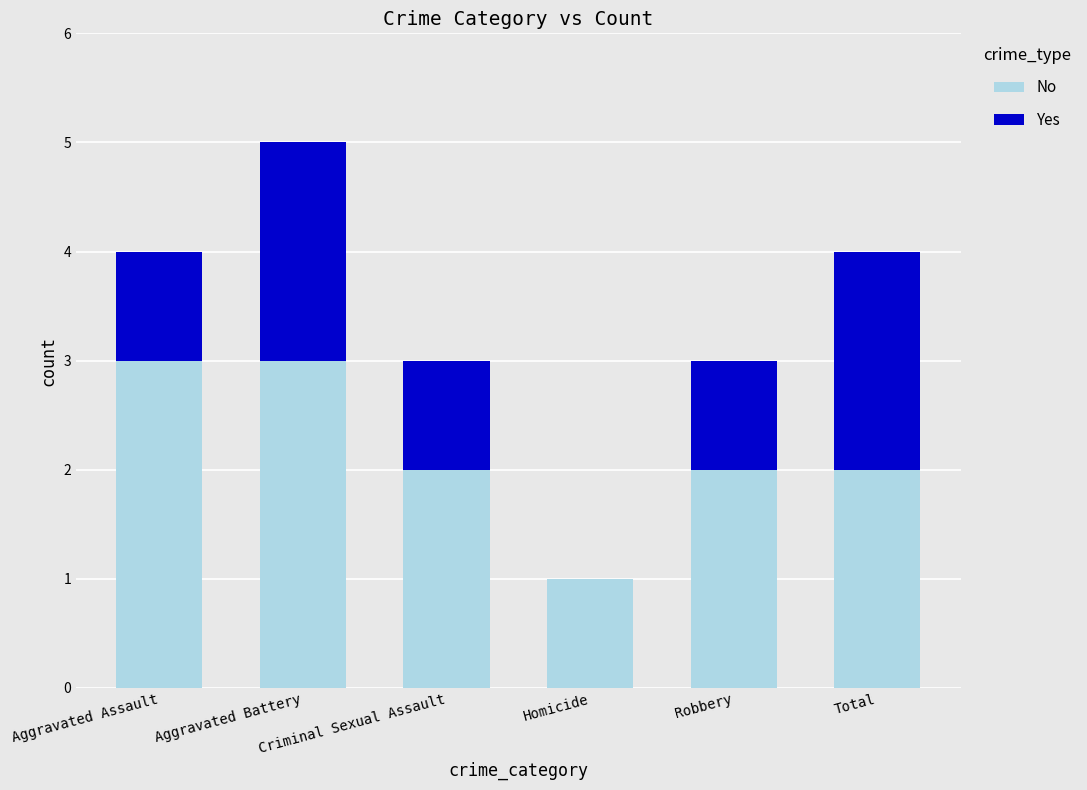

What is the sum of all No values?

13